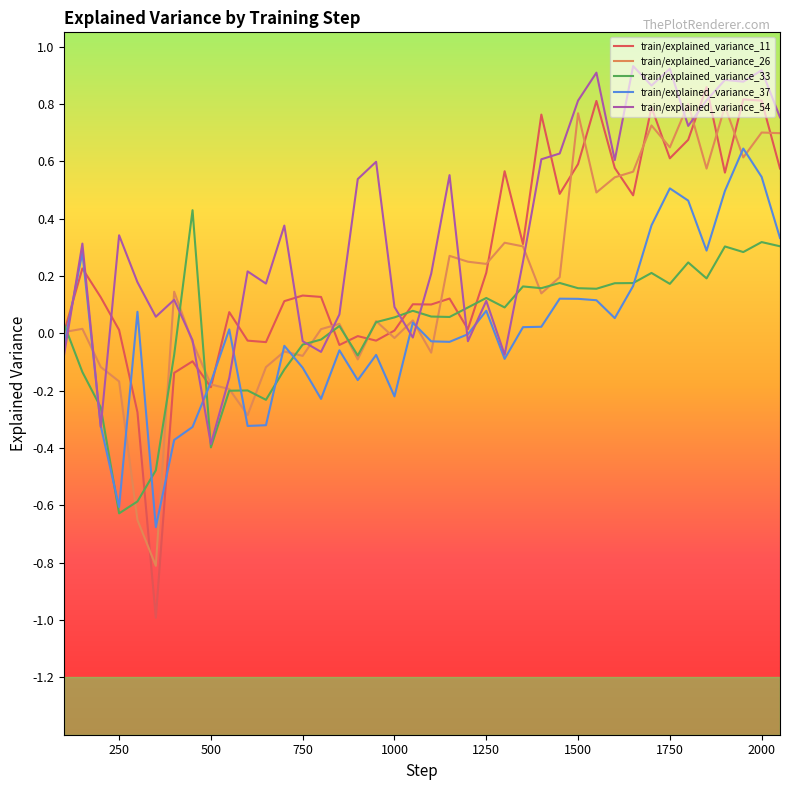

What are all the series names shown in the legend?

train/explained_variance_11, train/explained_variance_26, train/explained_variance_33, train/explained_variance_37, train/explained_variance_54